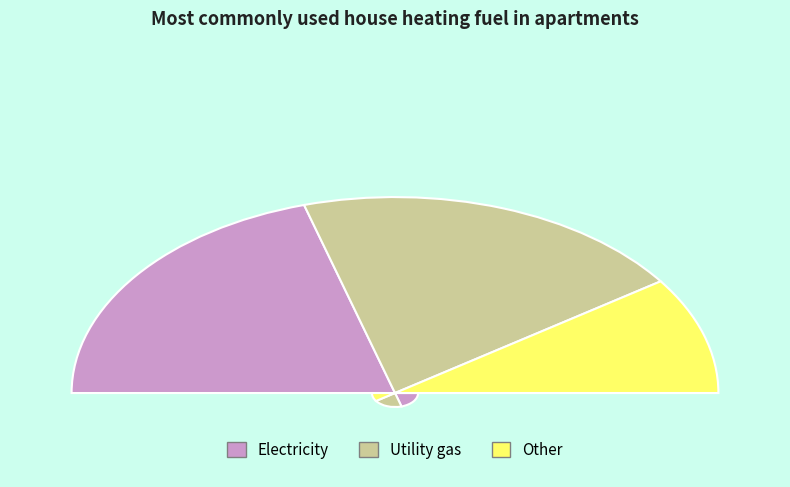

The 0.245222929936306 slice represents 20% of the pie. True or false?

True